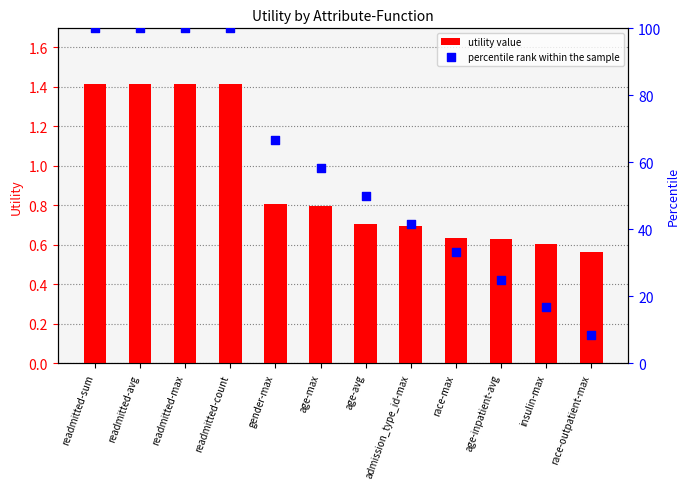

Which series contains the highest Y value?

percentile rank within the sample